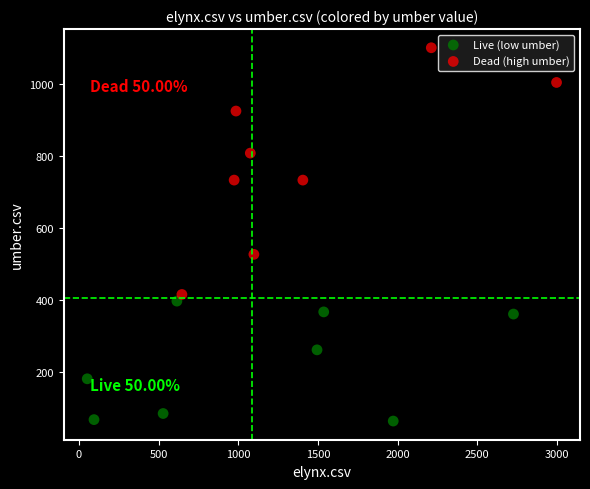

Which series reaches the minimum Y coordinate?

Live (low umber)